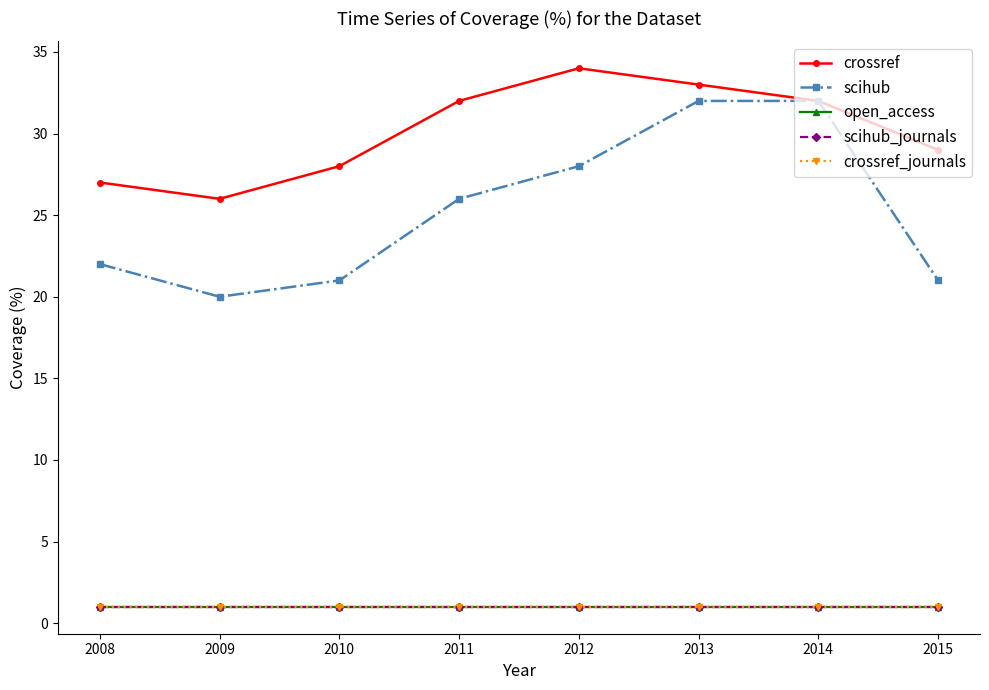

The crossref_journals series shows 1 at 2010. True or false?

True